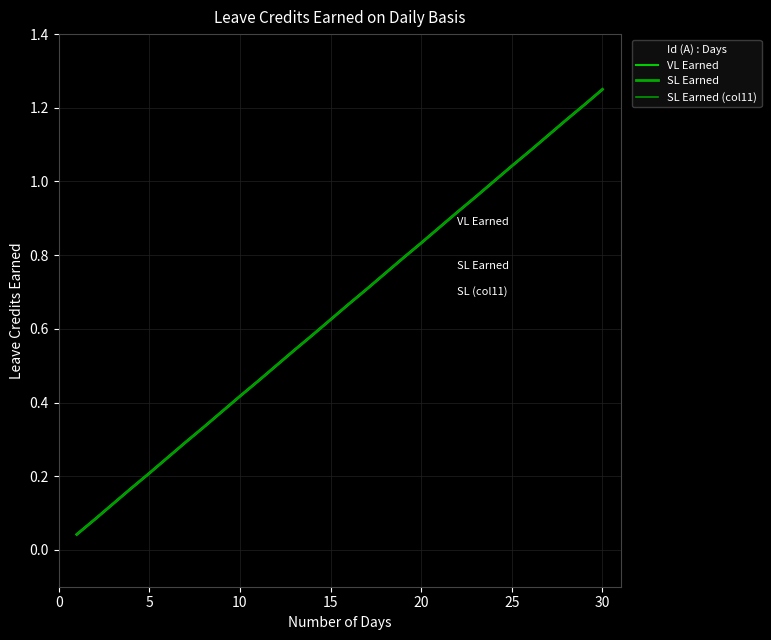

What is the greatest value displayed?

1.2